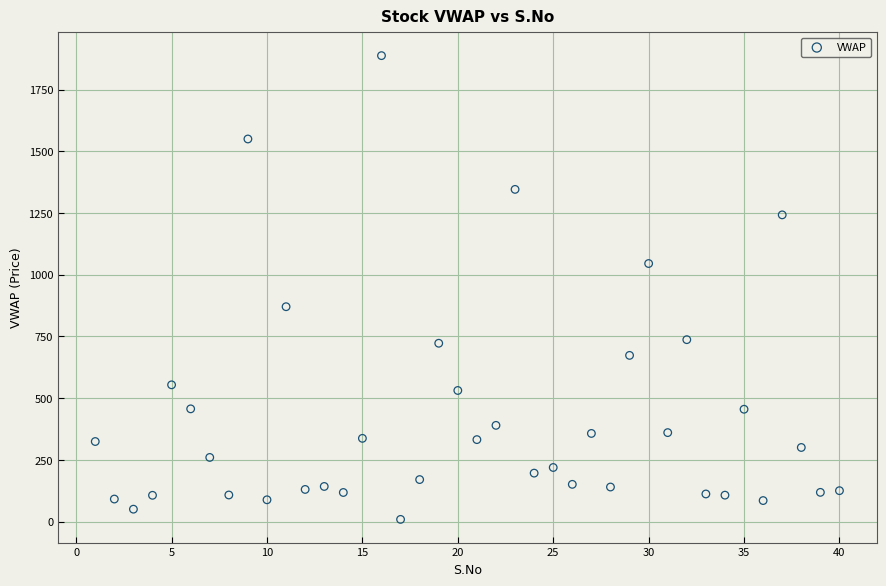

What is the range of X values (max minus min)?

39.0